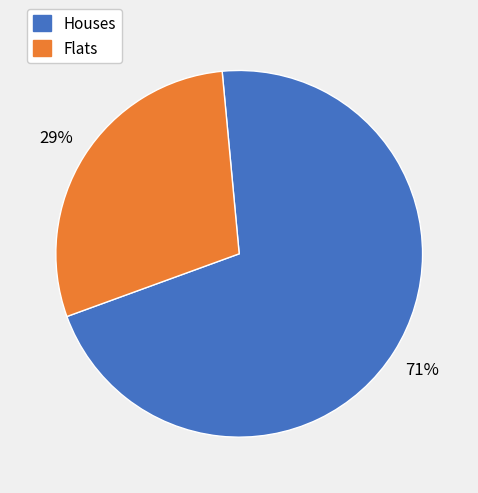

To the nearest percent, what is the difference between the largest and smallest slice percentages?

42%